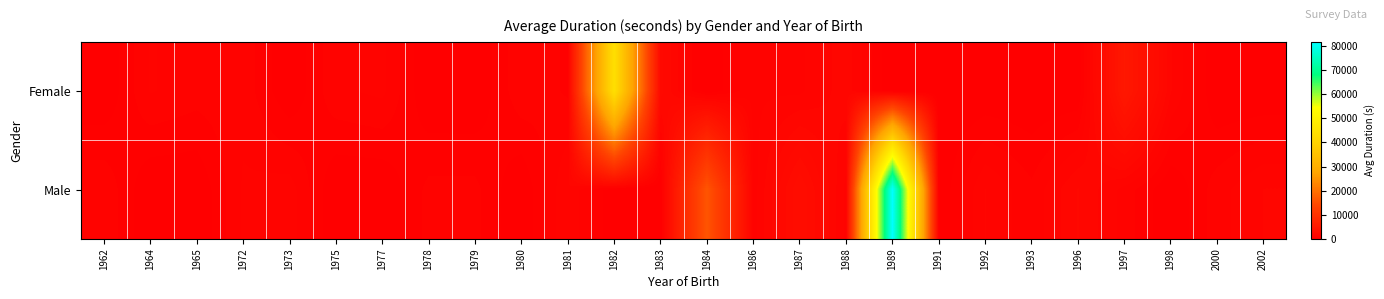

Which series has the largest range (max minus min)?

Male